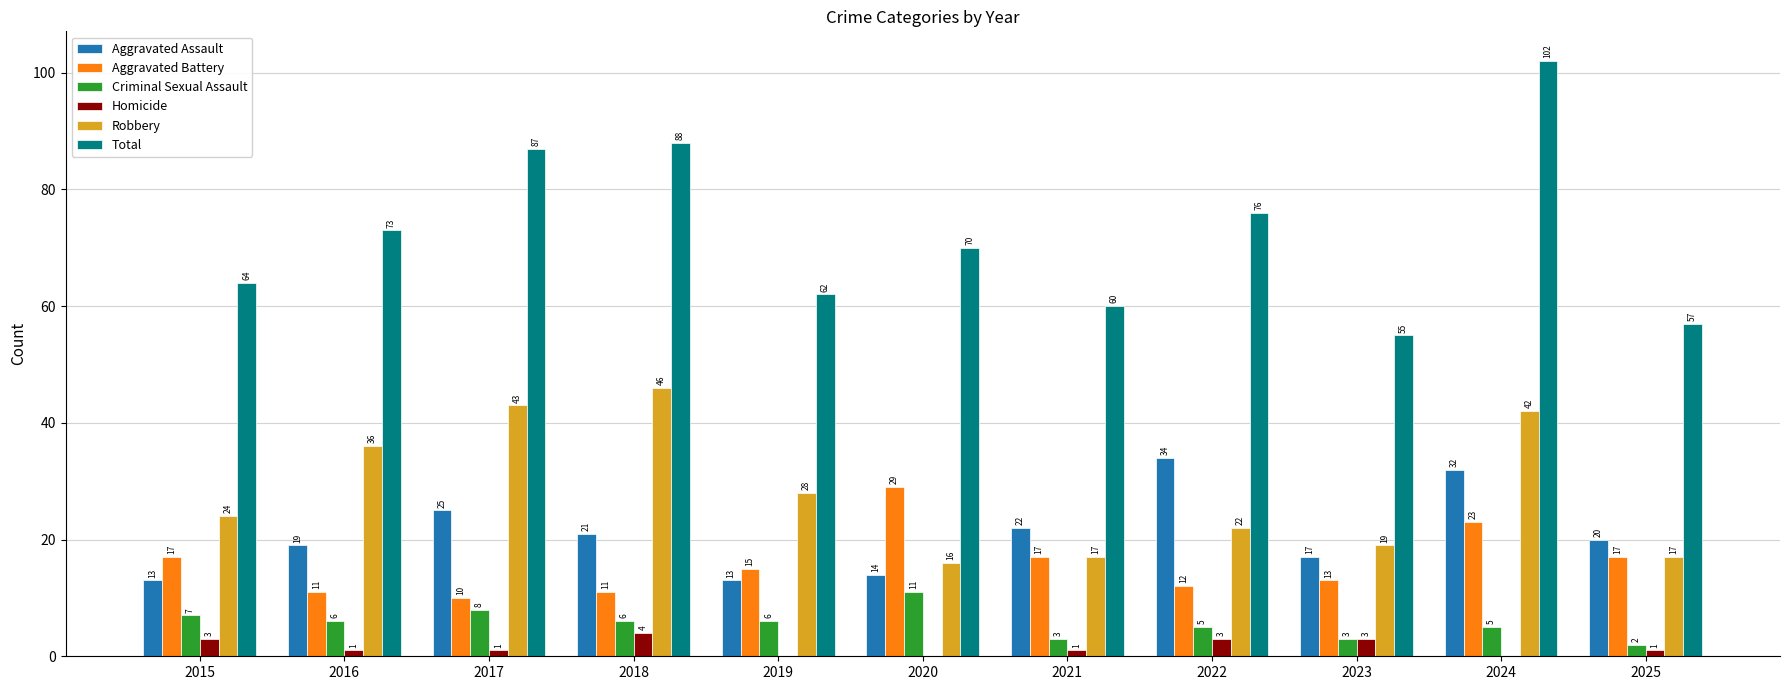

Between 2024 and 2025, which series saw the biggest shift?

Total